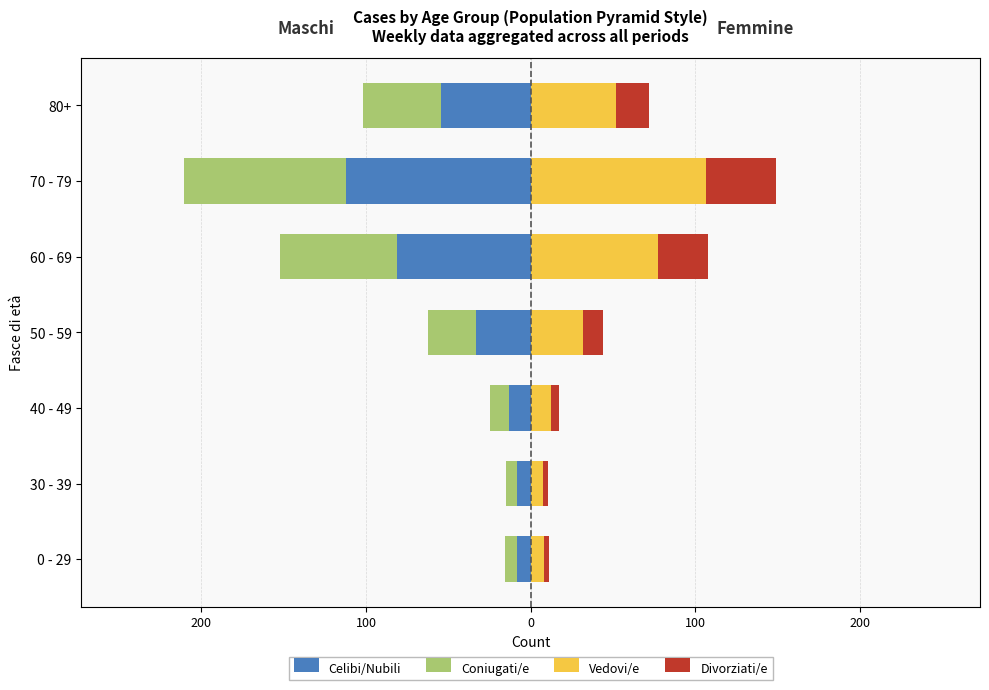

The Vedovi/e series shows 1.9 at 30 - 39. True or false?

False